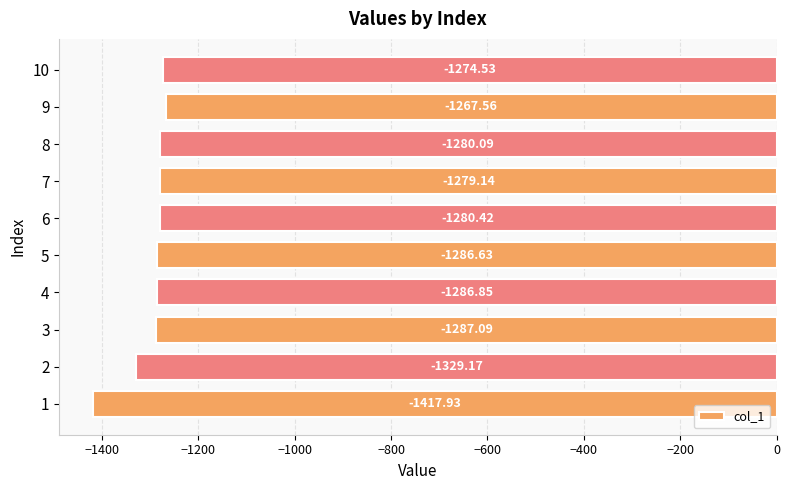

What is the change in value from 7 to 10?

+4.6